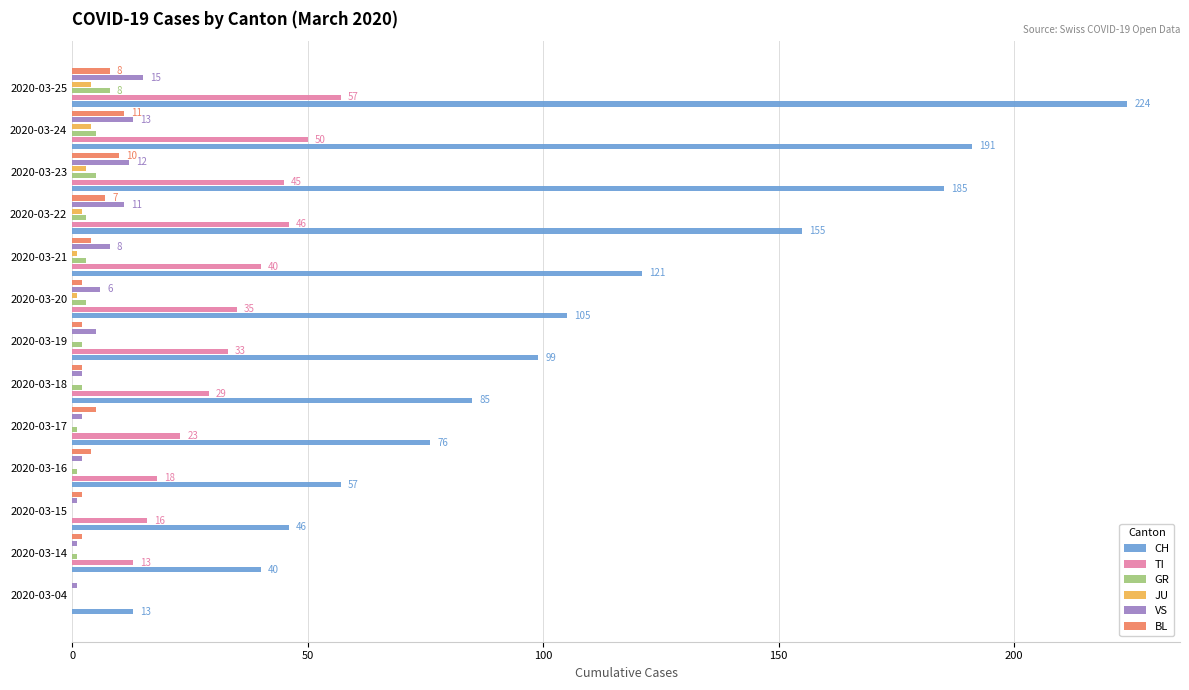

What position from the right is 200?

9